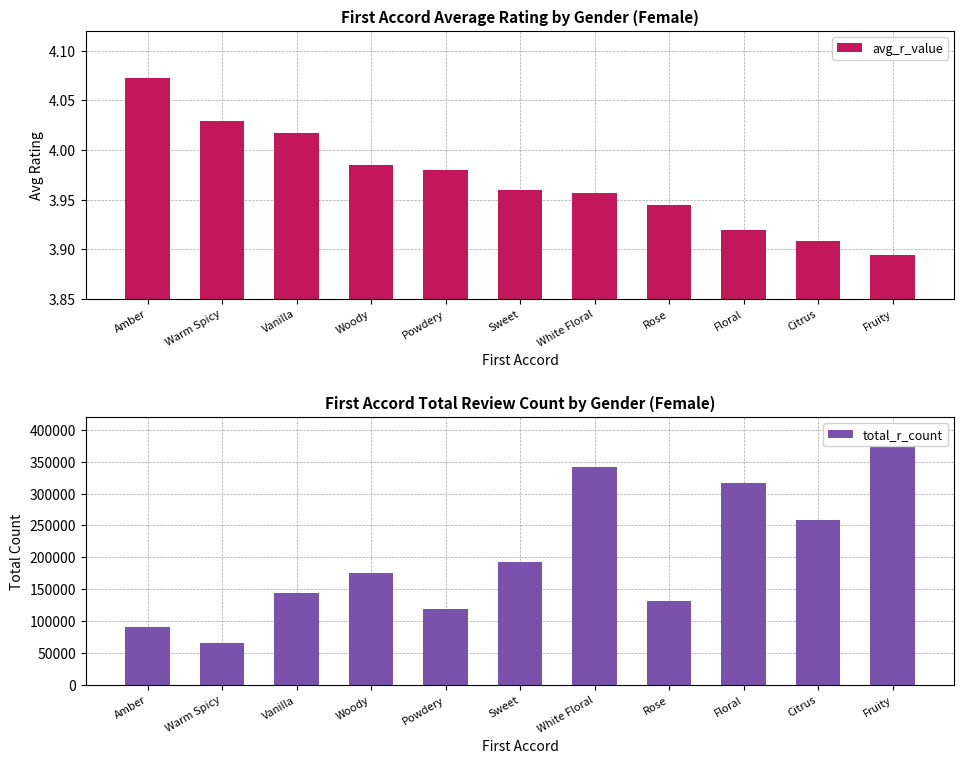

The total_r_count series shows 596334.7 at White Floral. True or false?

False